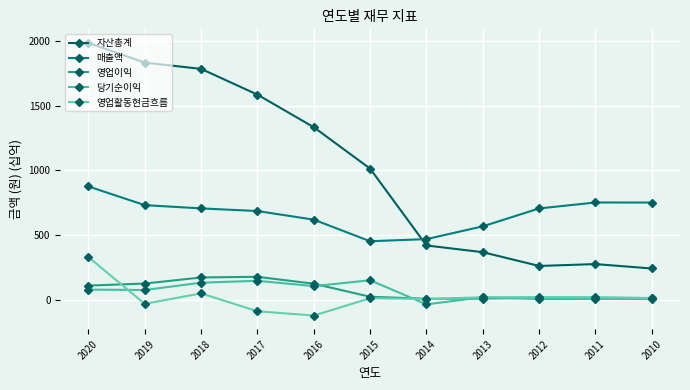

What is the difference between the 영업활동현금흐름 values at 2010 and 2016?

135.6